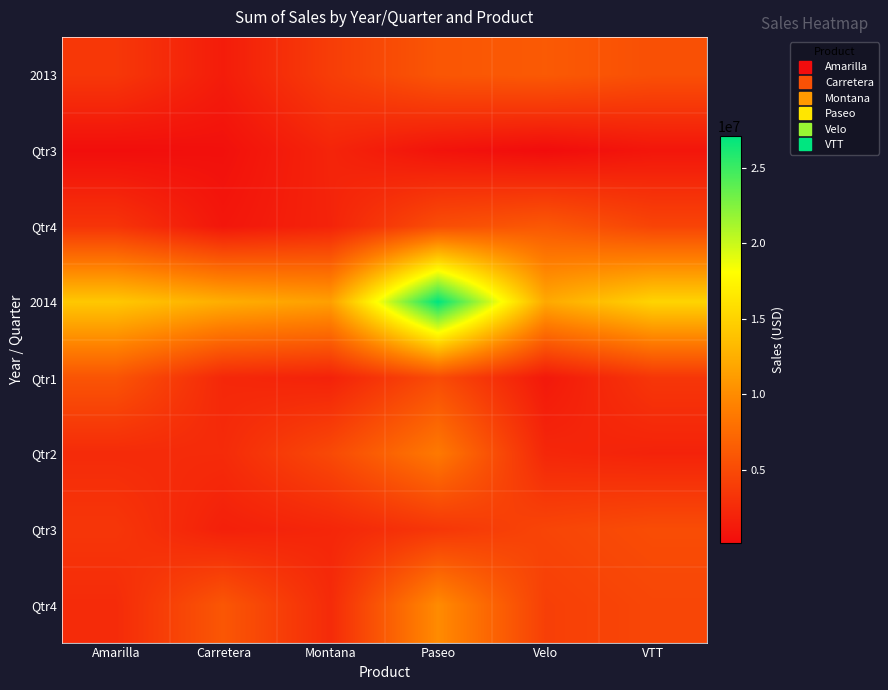

What is the spread (max minus min) of values at Montana?

9567586.7